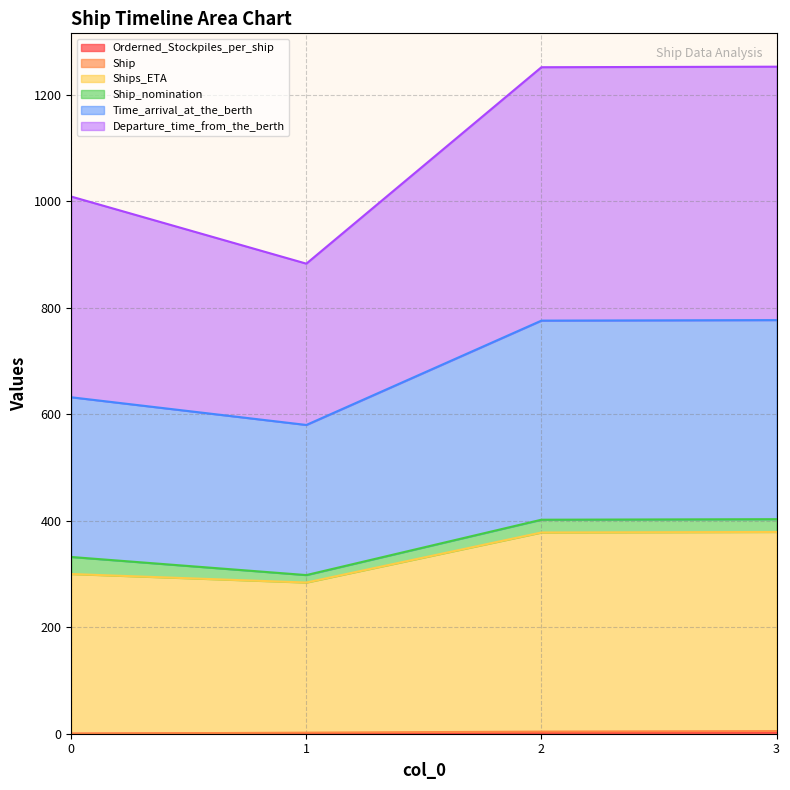

At which category does the chart reach its peak across all series?

3